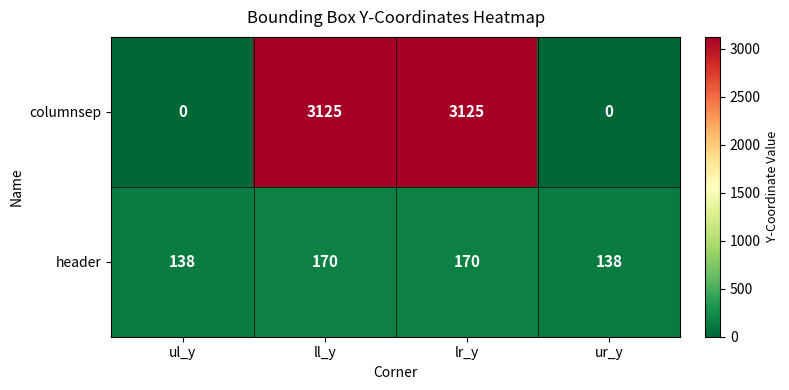

How many header values are between 138 and 170?

4